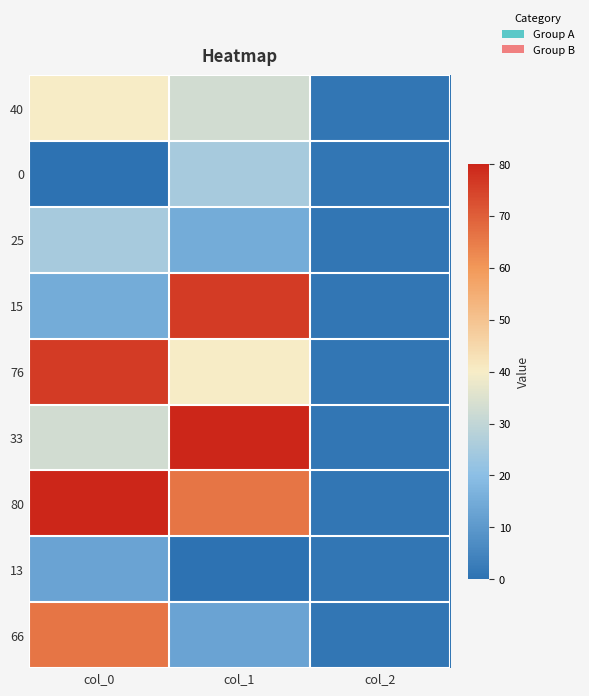

Which series has the largest total across all categories?

80